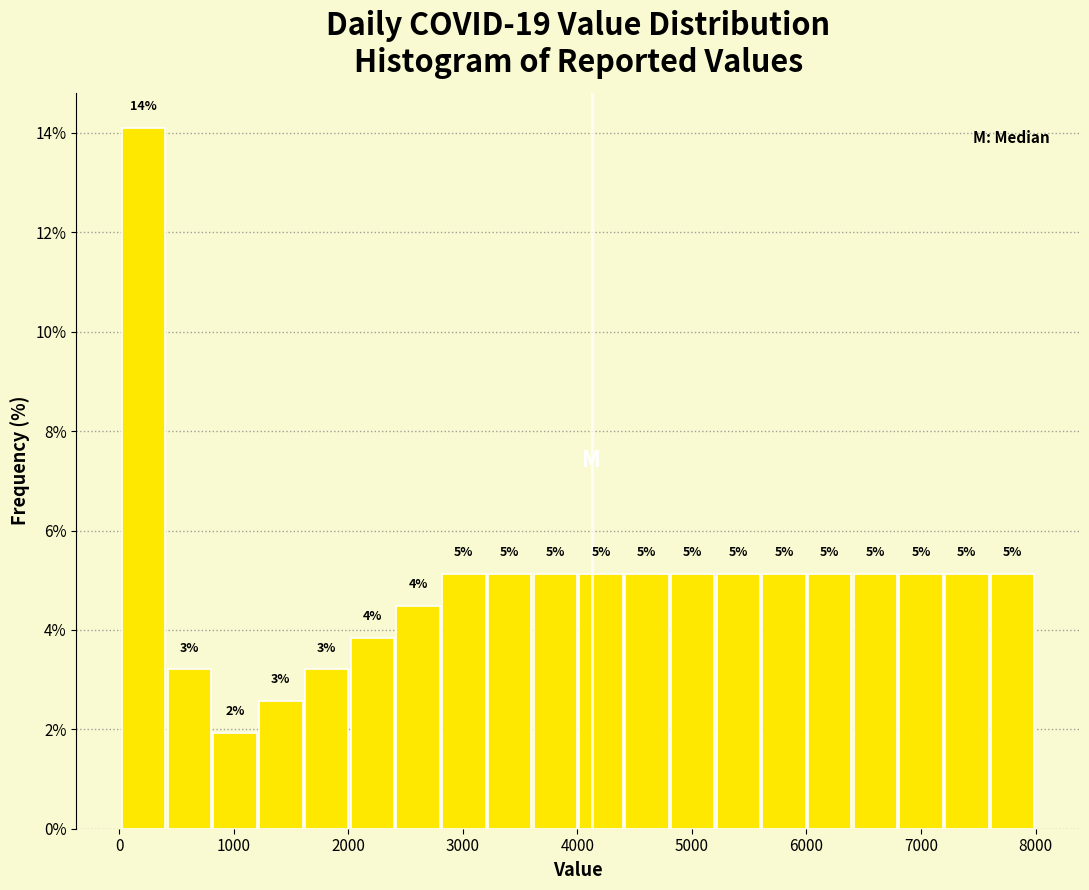

Read against the x-axis, roughly where is the centre of the tallest bar?

200